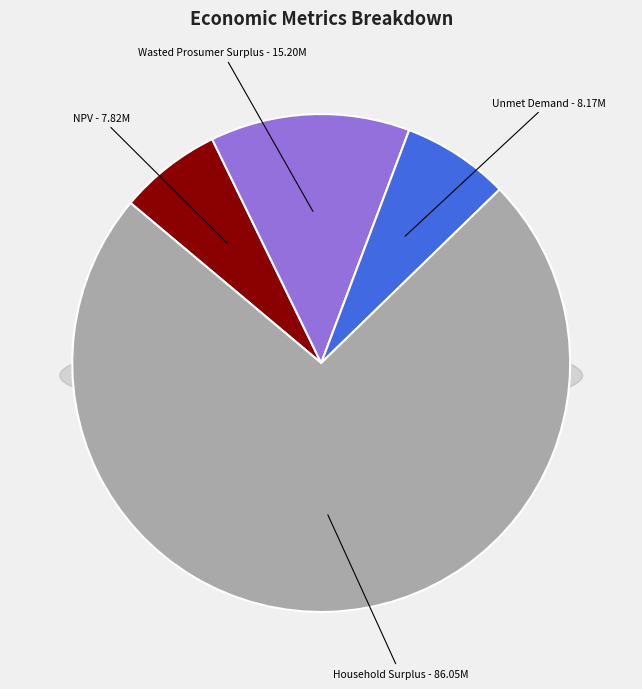

Which category accounts for the majority?

Household Surplus